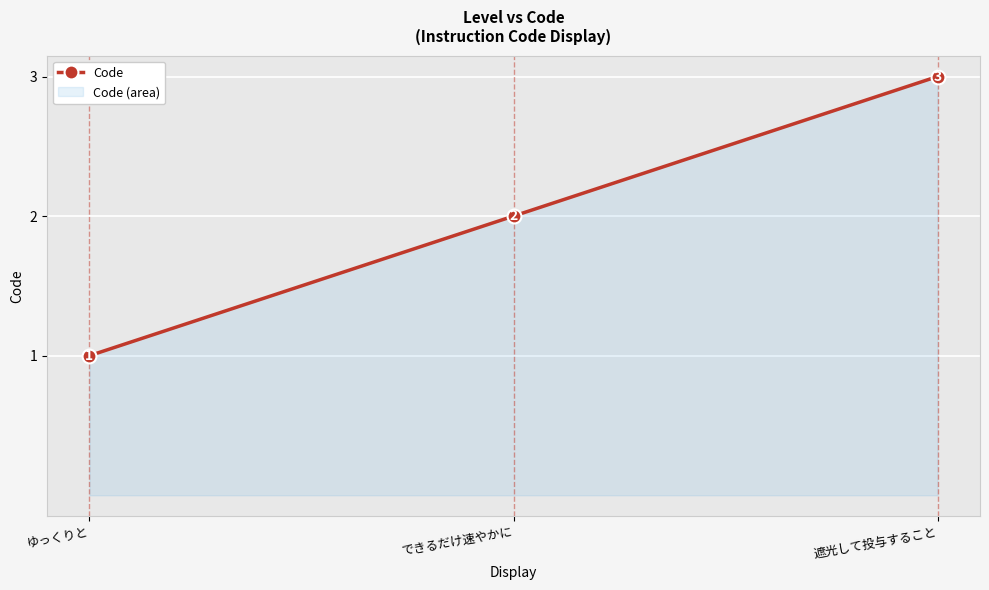

How many series are shown in this chart?

1